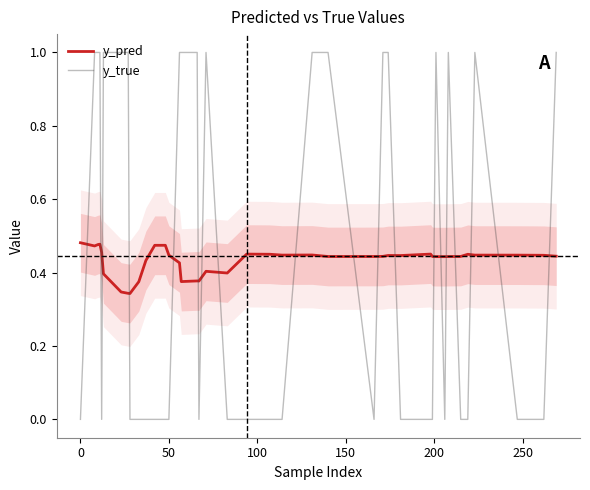

After their last crossing, which series has the higher values: y_pred or y_true?

y_true